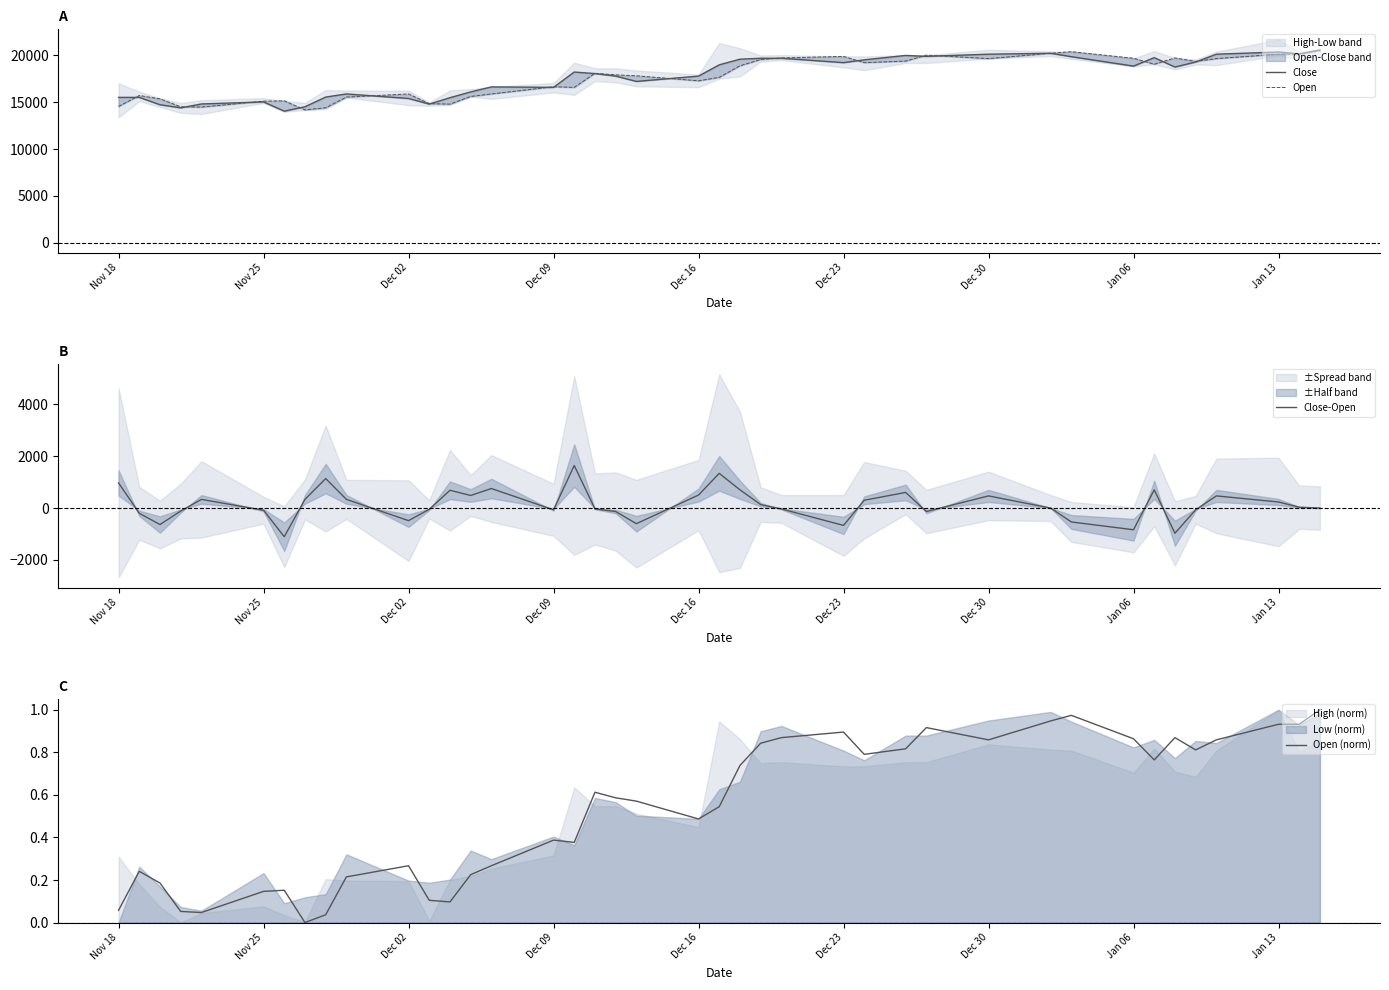

True or false: Close and Close-Open cross at least once.

False